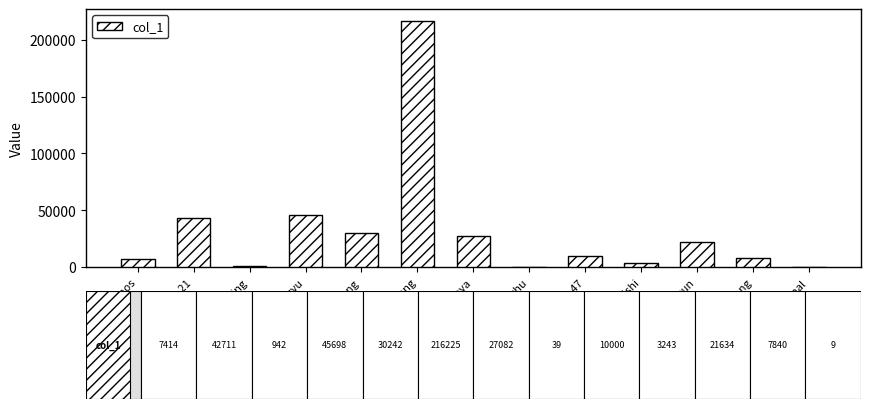

What is the average value?

31775